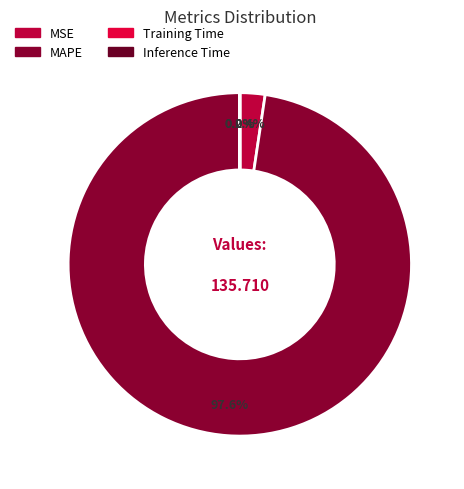

Does any single category account for the majority?

Yes